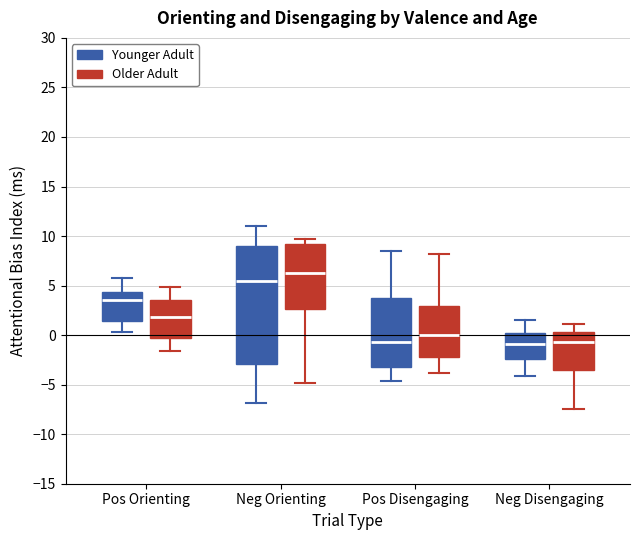

Where is the lower edge of the box for Neg Orienting (Older Adult) on the y-axis? The values are not printed on the chart, so give them approximately, as read against the axis.

2.5